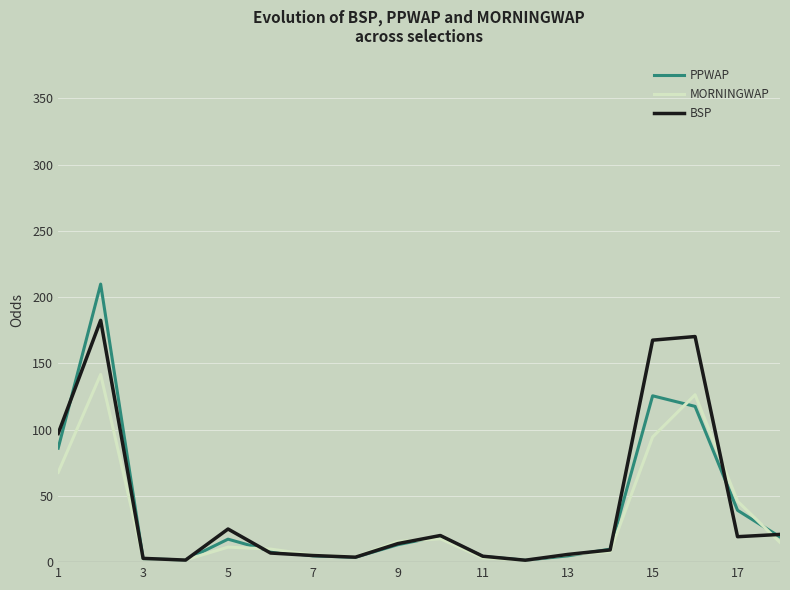

Rank the series by their maximum value, from lowest to highest.

MORNINGWAP, BSP, PPWAP